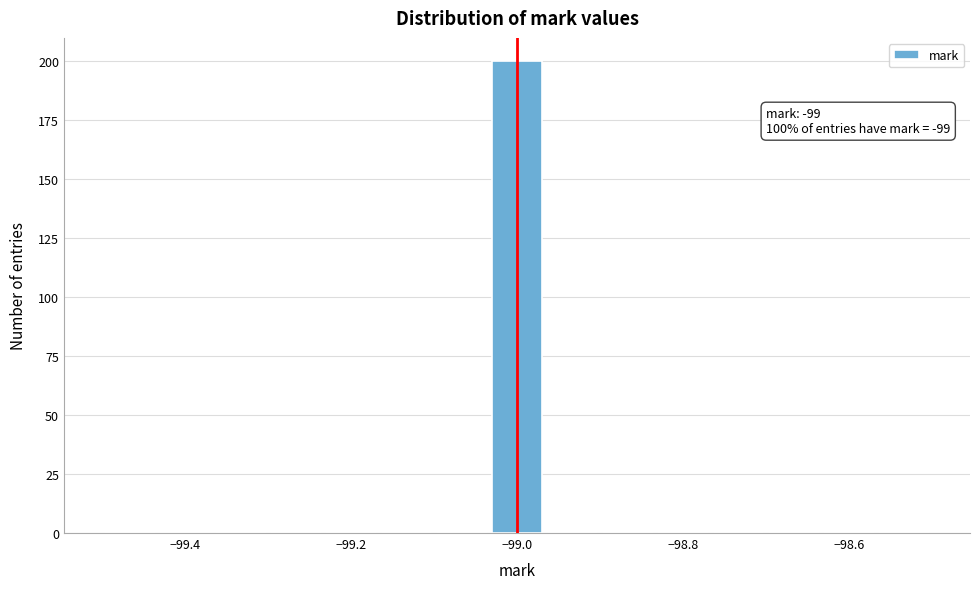

Read against the x-axis, roughly where is the centre of the tallest bar?

-99.00